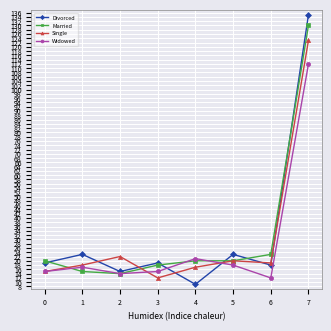

Count the number of data series in this chart.

4